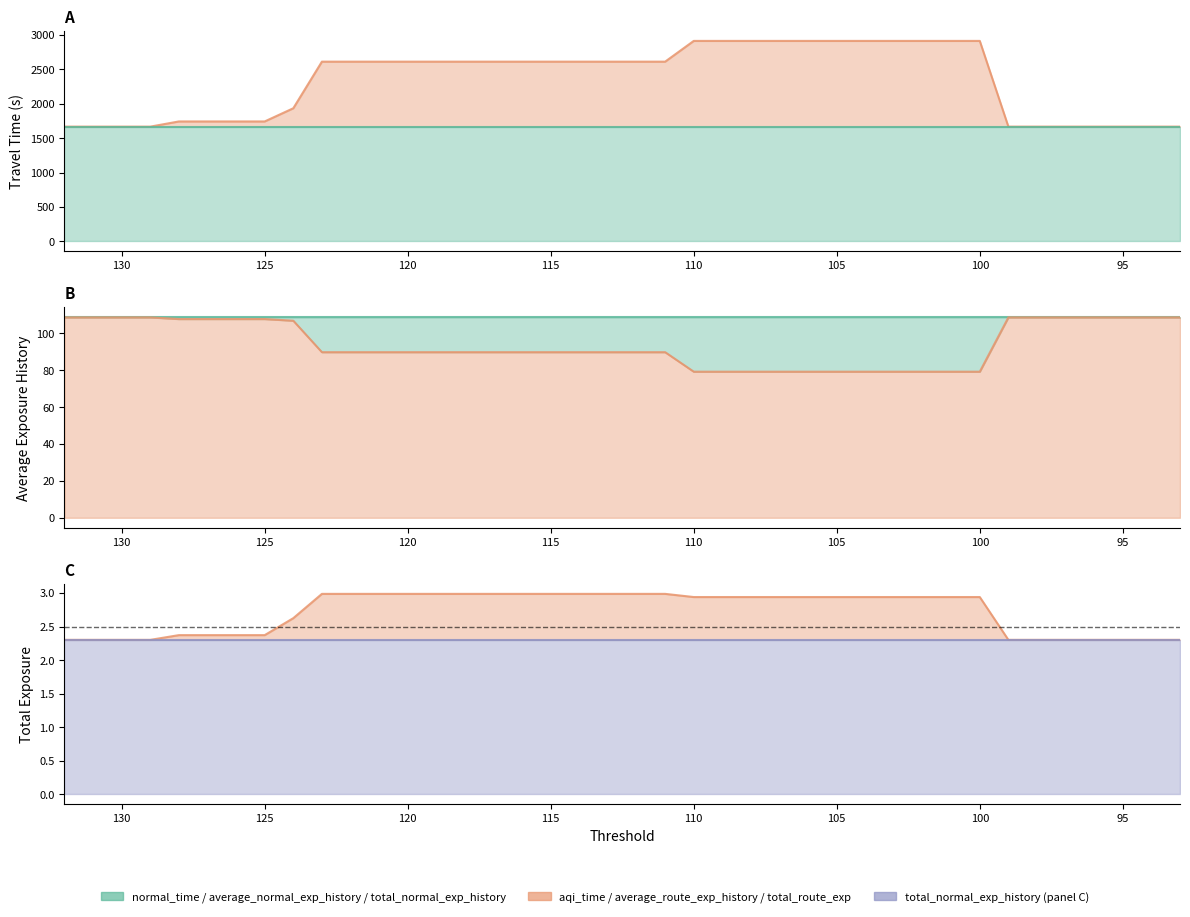

Which series has the widest spread of values?

aqi_time